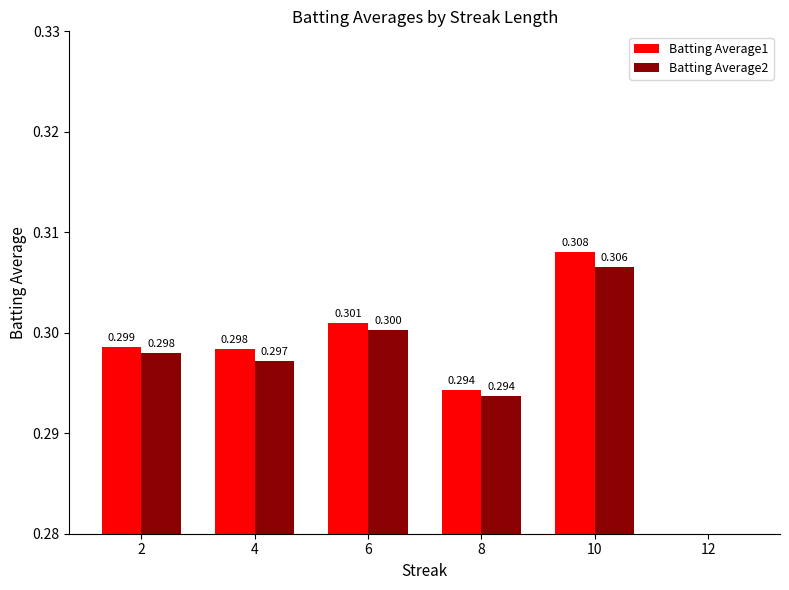

What is the total value across all series at 10?

0.6